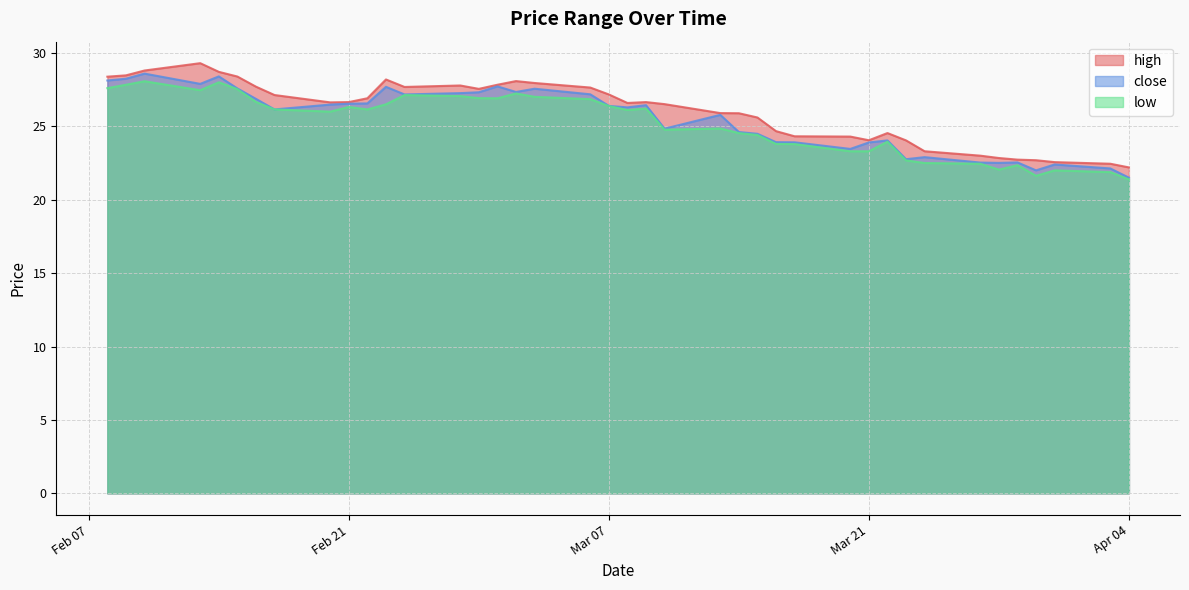

At which label is close closest to 25?

2023-03-10